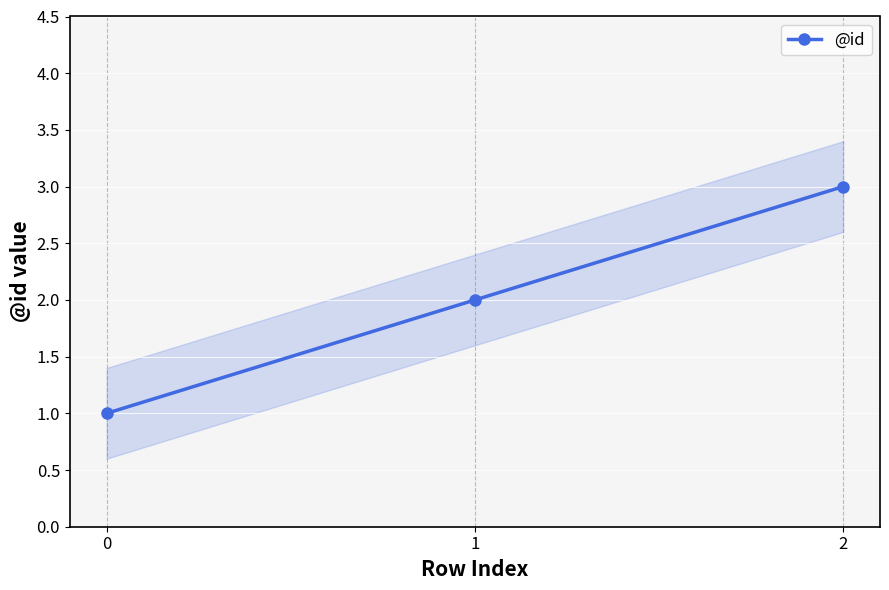

At which label is the value closest to 2?

1